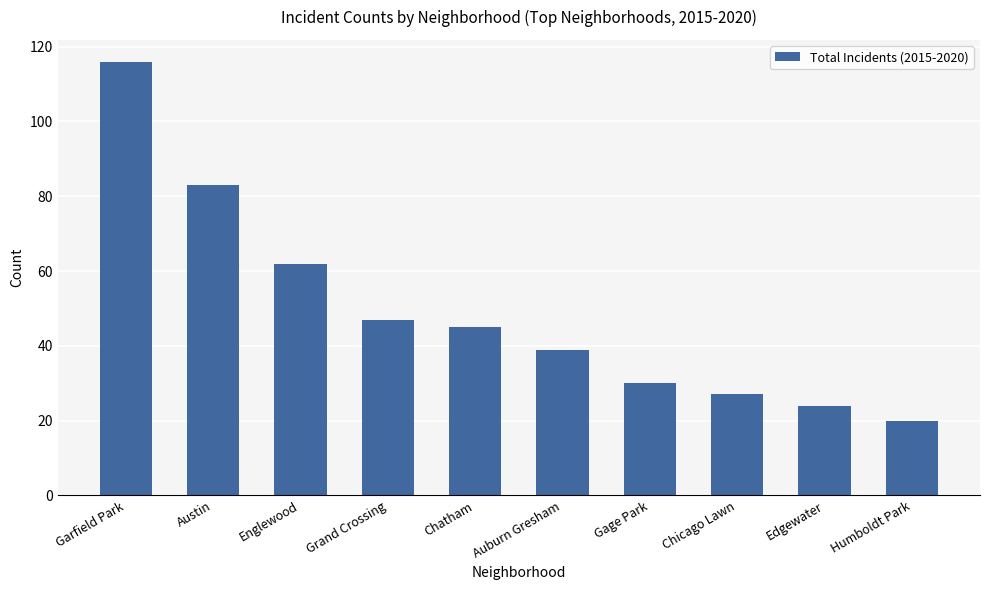

Which category has the lowest value across all series?

Humboldt Park